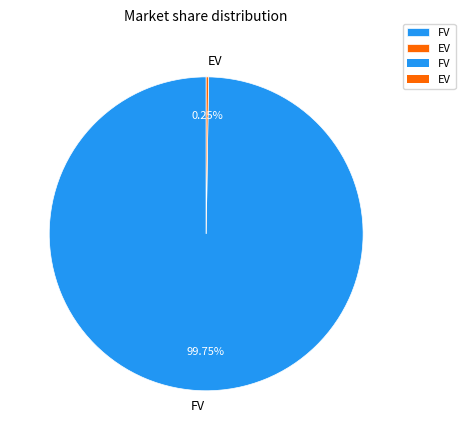

Which slice is the largest?

FV